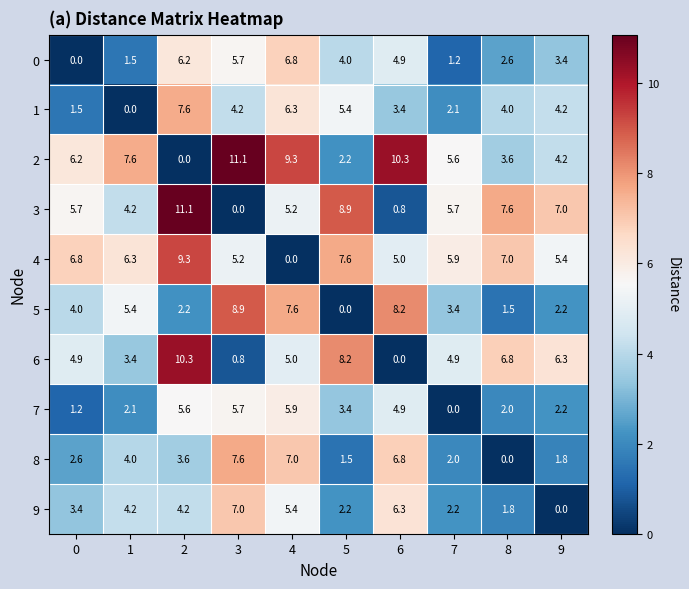

The 6 series shows 0.8 at 3. True or false?

True